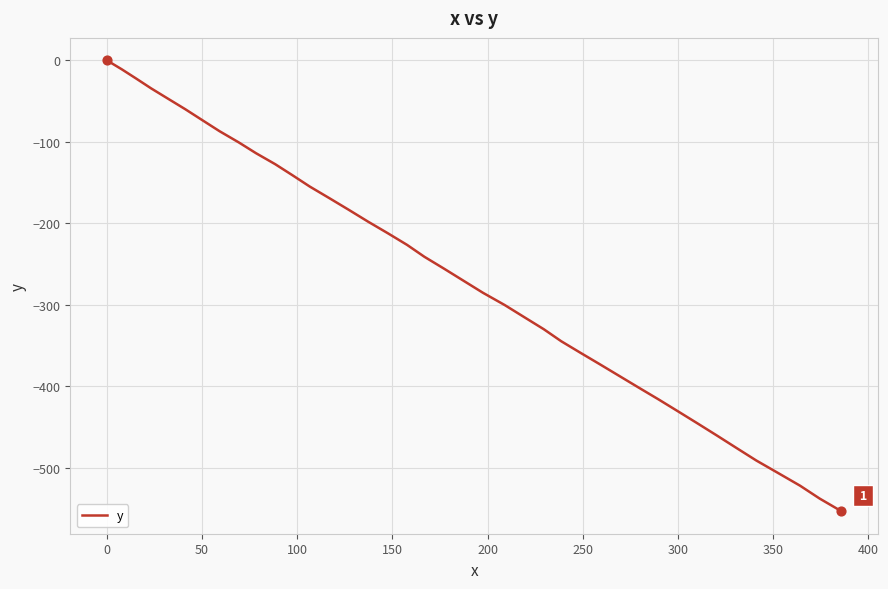

What is the minimum value shown in the chart?

-553.0